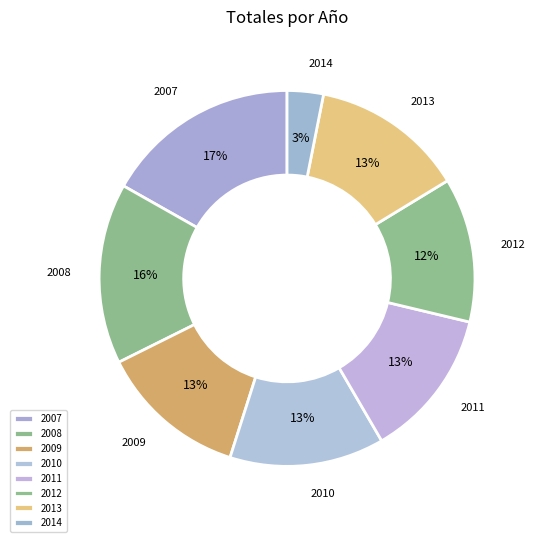

Count the number of slices in the pie.

8